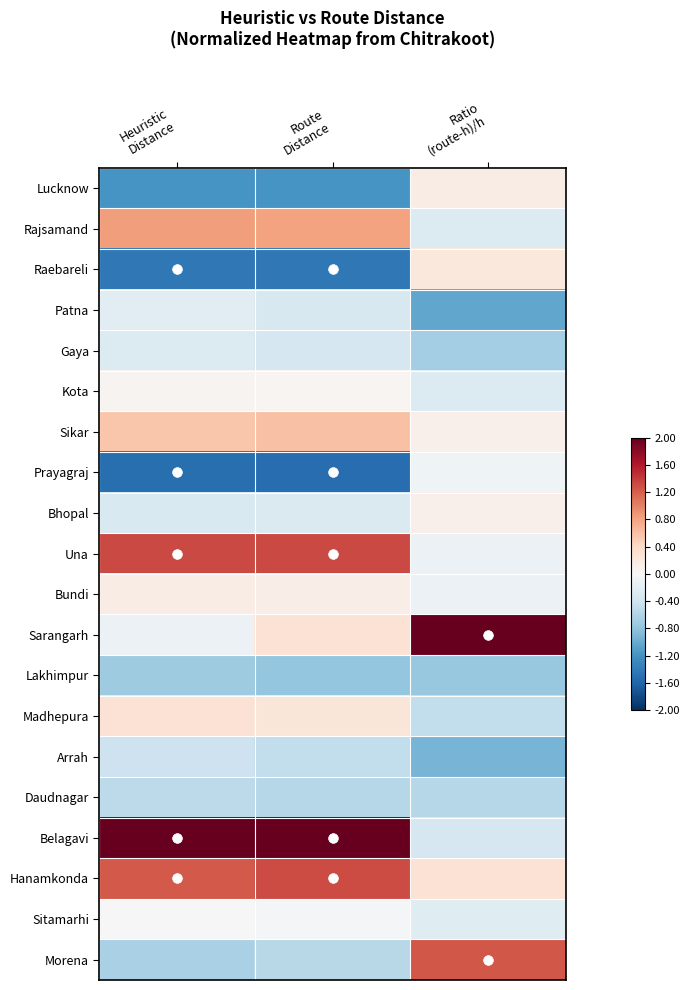

Which category has the lowest value across all series?

Route
Distance